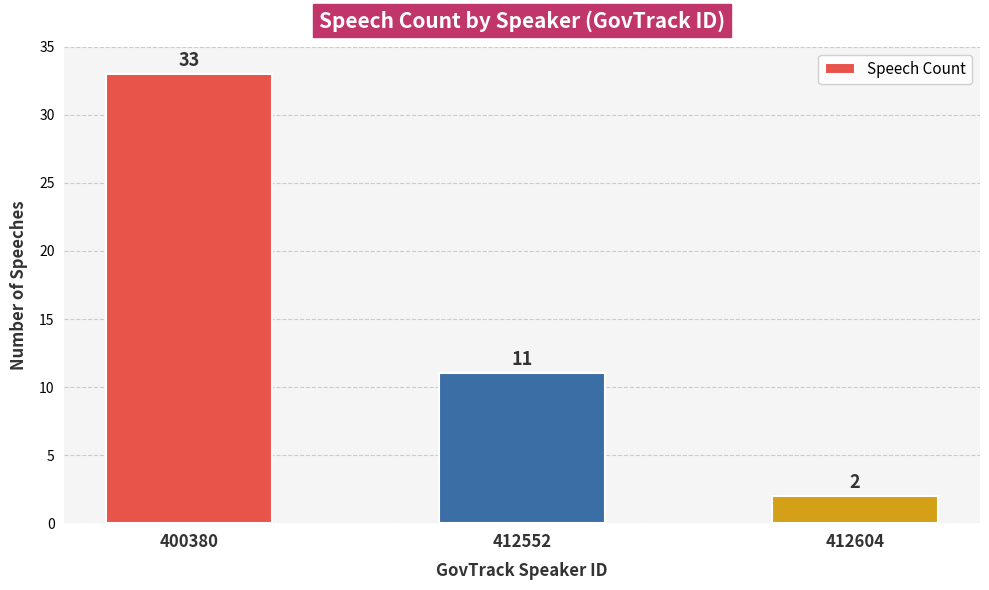

What is the minimum value shown in the chart?

2